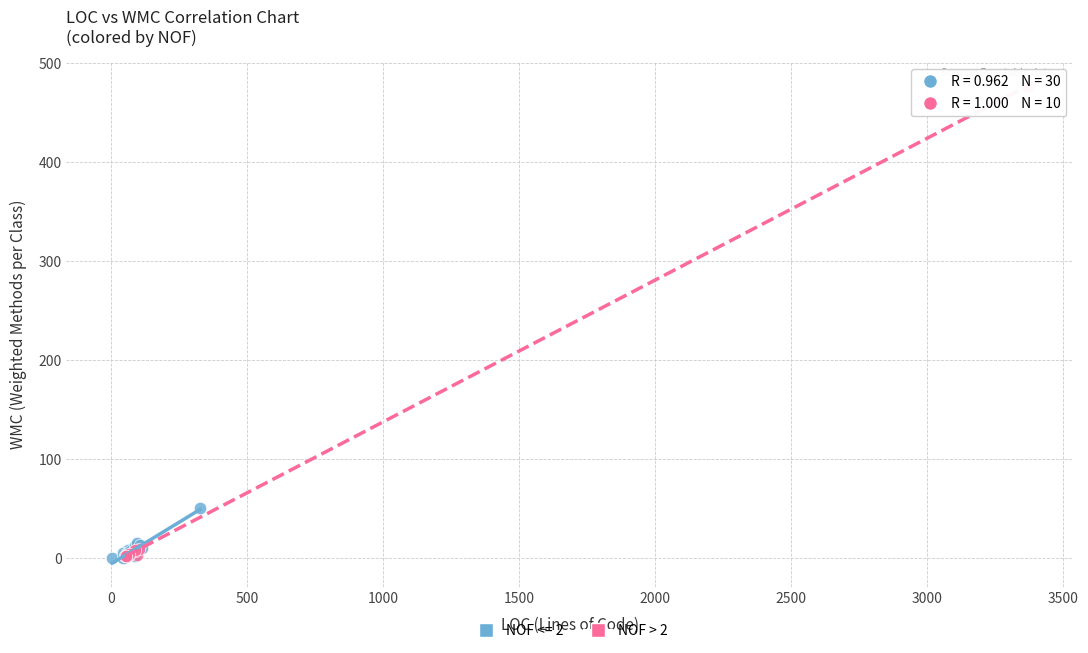

Which series has the widest spread of Y values?

NOF > 2